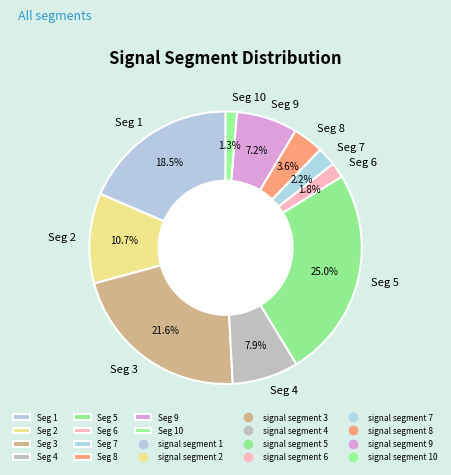

Is there a majority slice in this chart?

No